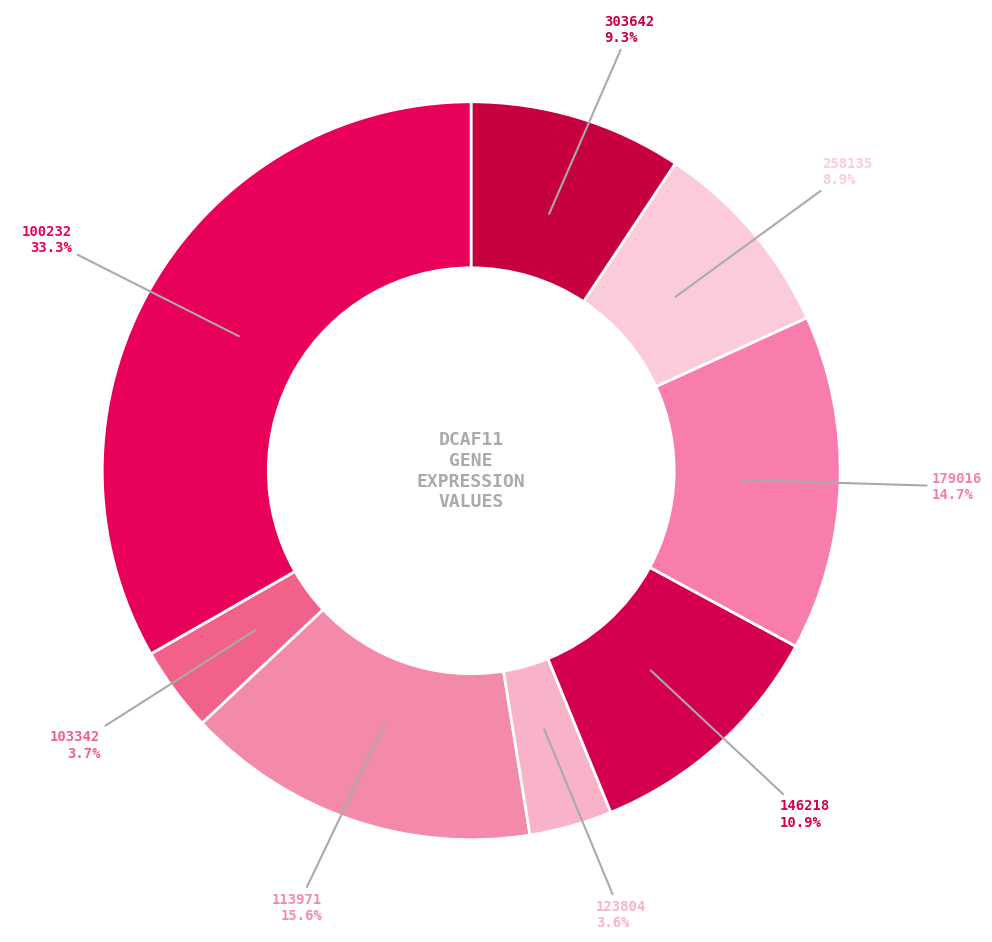

How many slices are in this pie chart?

8